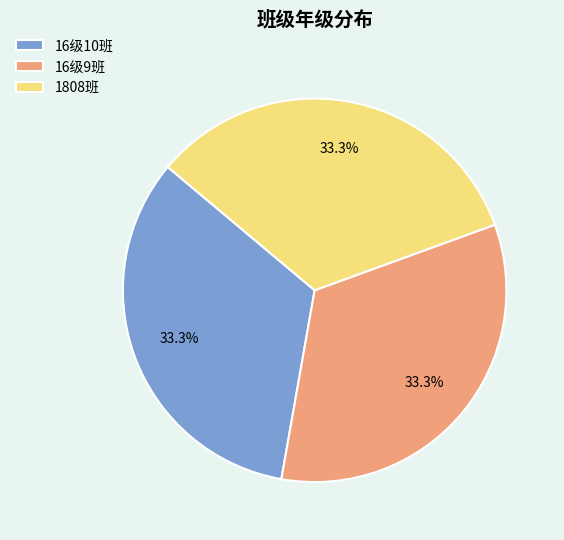

Combined, do 16级10班 and 1808班 account for over 50%?

Yes